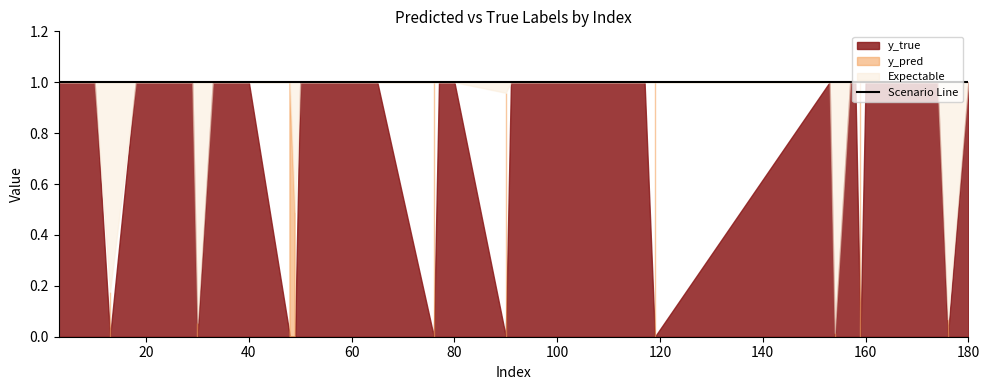

What is the total value across all series at 35?

2.4